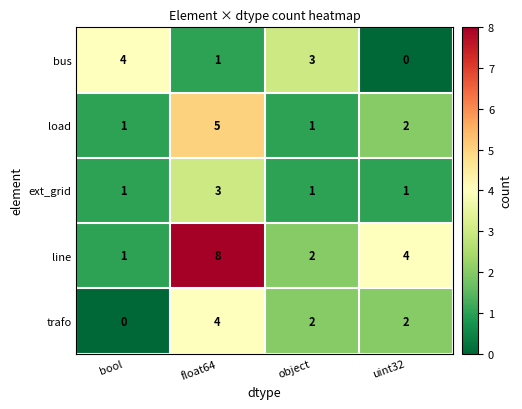

Reading left to right, transcribe all the data shown in this chart.

bus: bool=4	float64=1	object=3	uint32=0
load: bool=1	float64=5	object=1	uint32=2
ext_grid: bool=1	float64=3	object=1	uint32=1
line: bool=1	float64=8	object=2	uint32=4
trafo: bool=0	float64=4	object=2	uint32=2